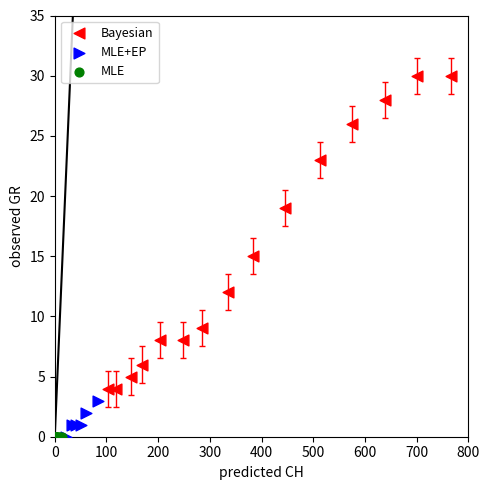

Which series contains the highest Y value?

Bayesian